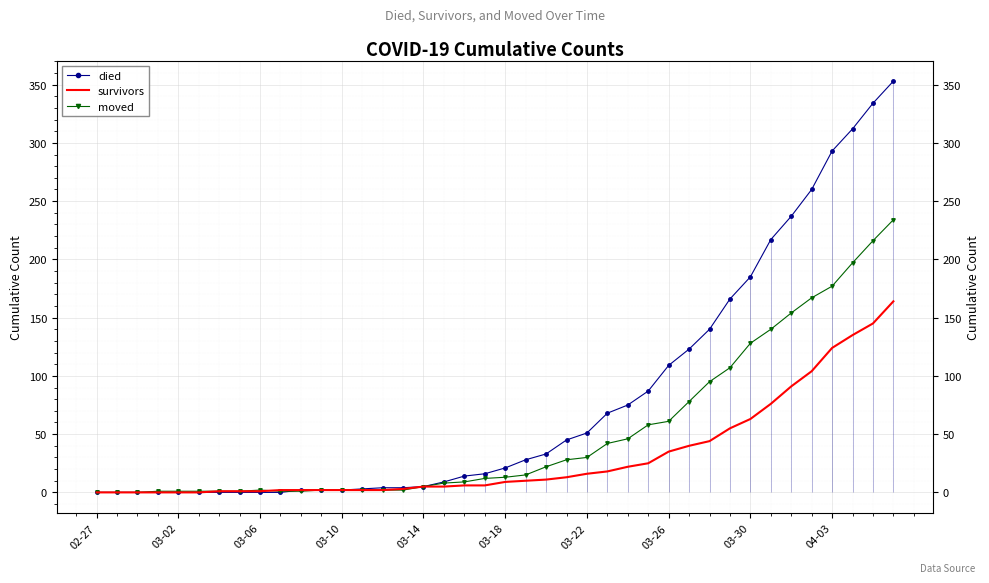

List the series in order of their peak value, lowest first.

survivors, moved, died